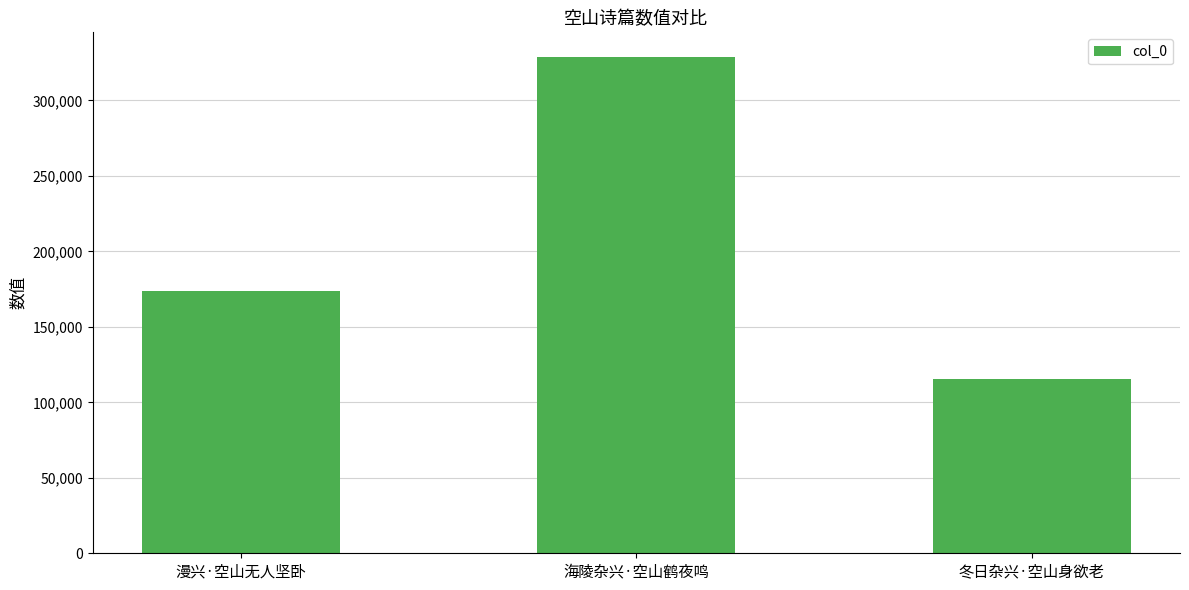

What is the sum of the values at 漫兴·空山无人坚卧 and 冬日杂兴·空山身欲老?

289105